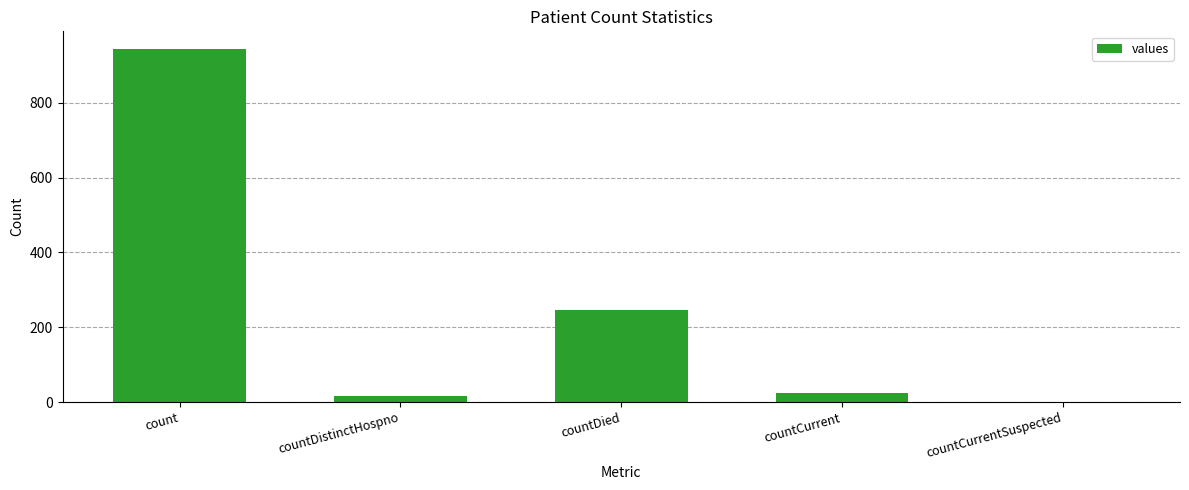

How many distinct data groups are displayed?

1